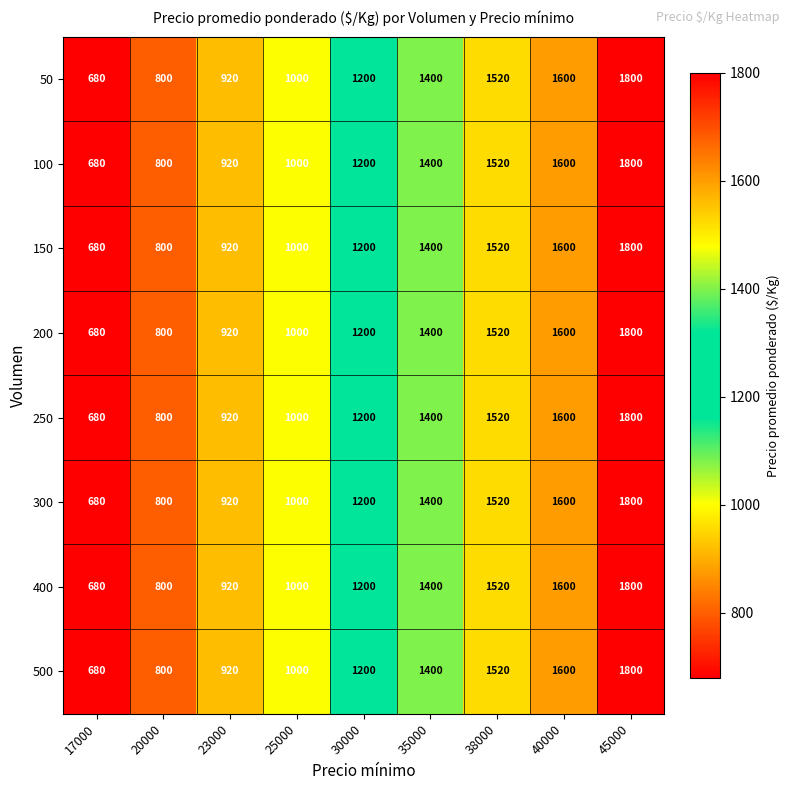

What is the total value across all series at 45000?

14400